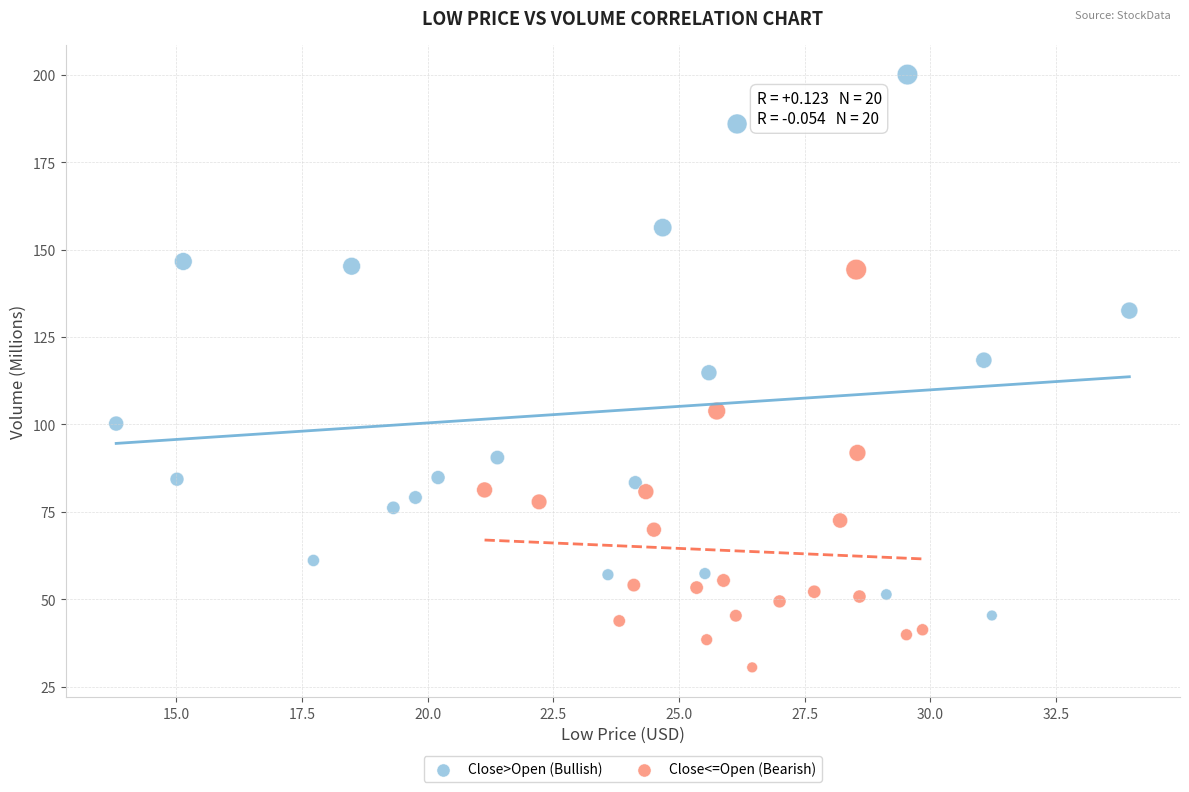

Which series has the largest Y range (max minus min)?

Close>Open (Bullish)